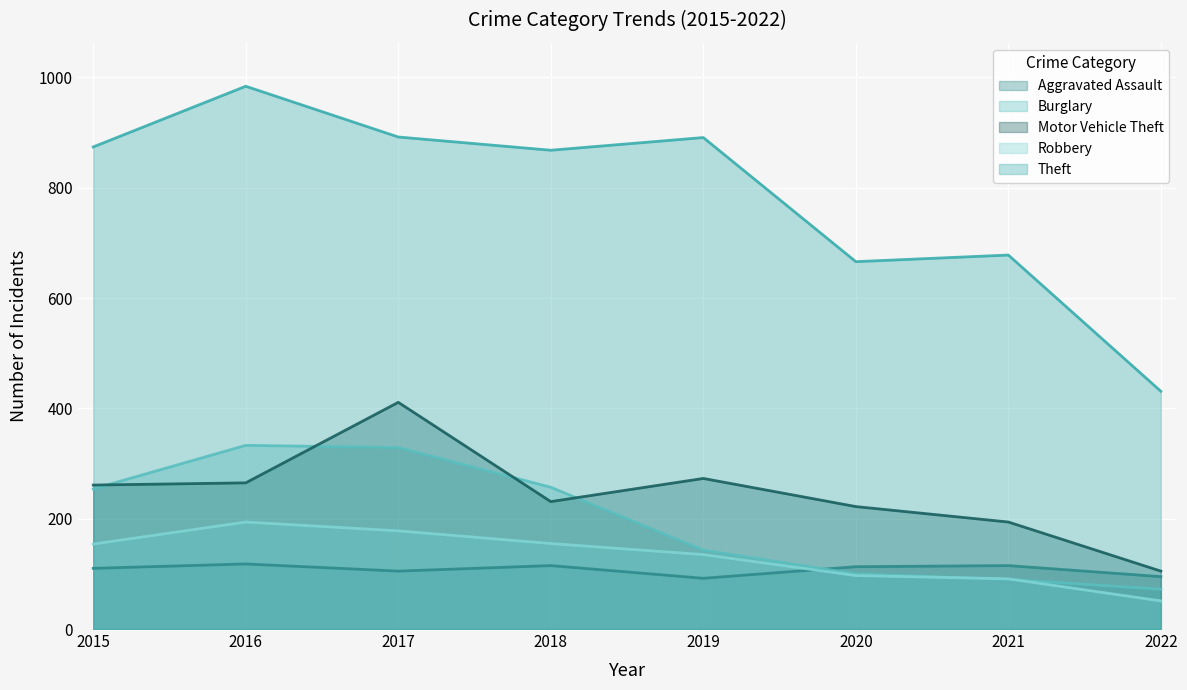

Read the Robbery value at 2022, to the nearest 50.

50